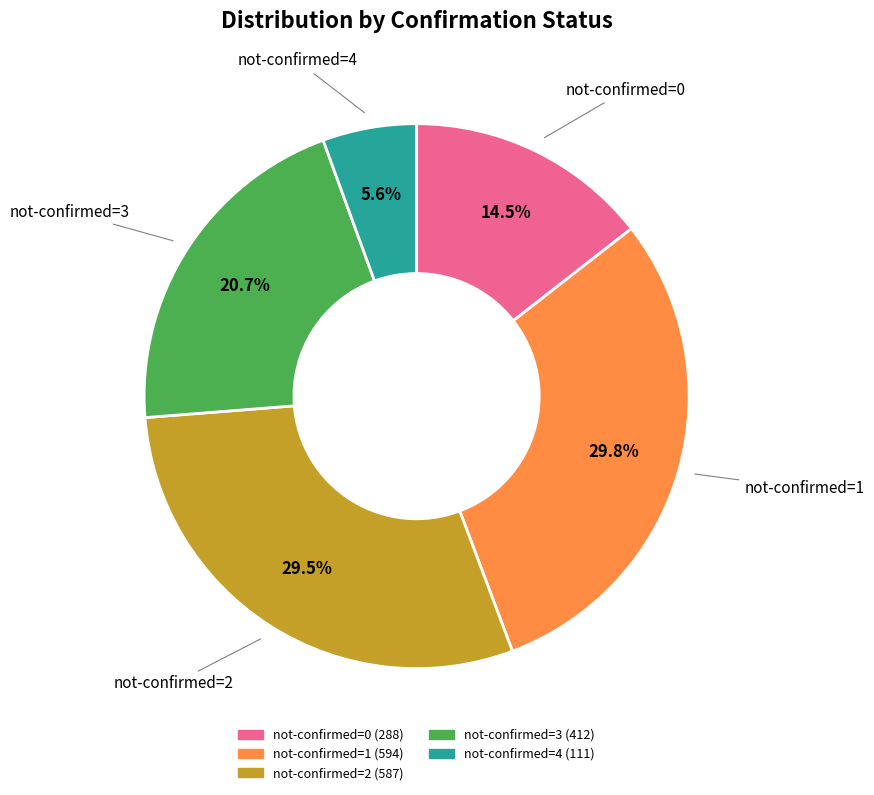

Count the number of slices in the pie.

5